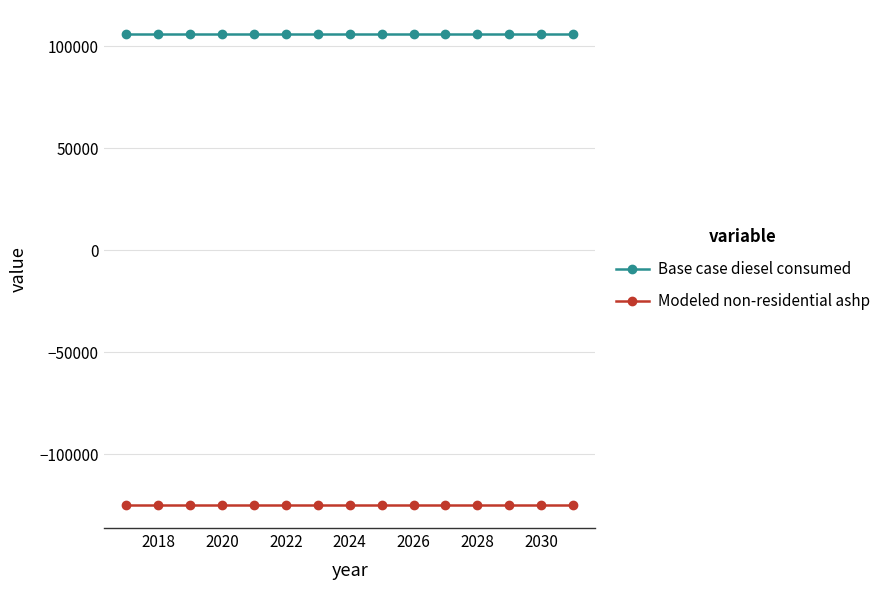

What is the greatest value displayed?

106337.6